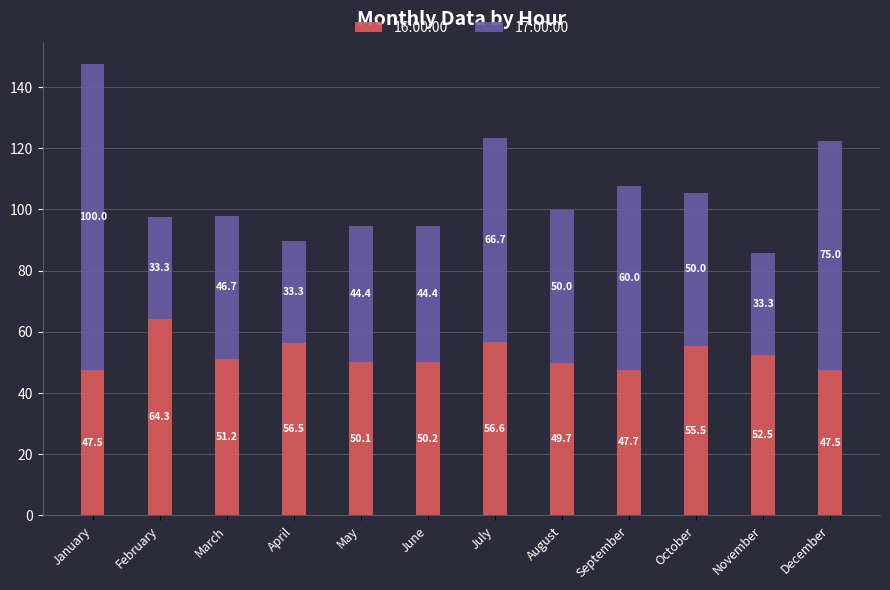

True or false: 16:00:00 has a value of 29.1 at August.

False